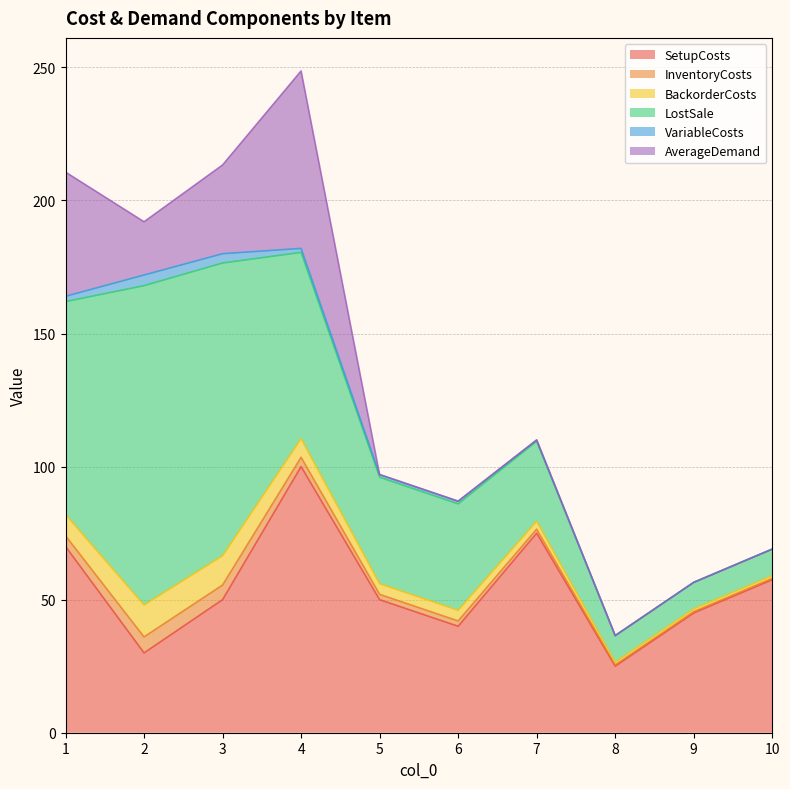

What is the difference between the maximum and minimum values in the InventoryCosts series?

5.5